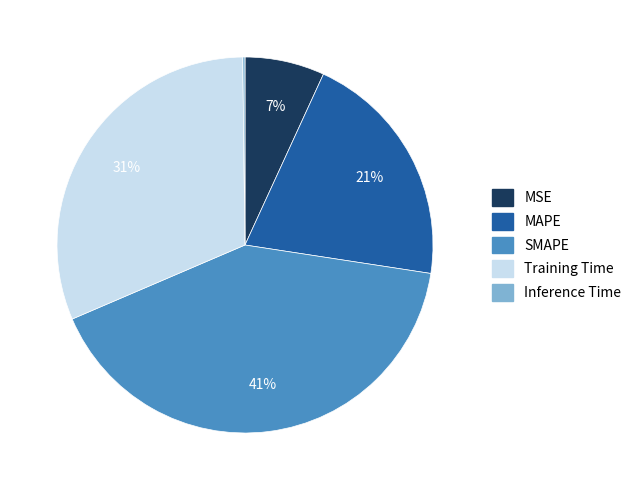

What is the largest slice in the pie chart?

SMAPE